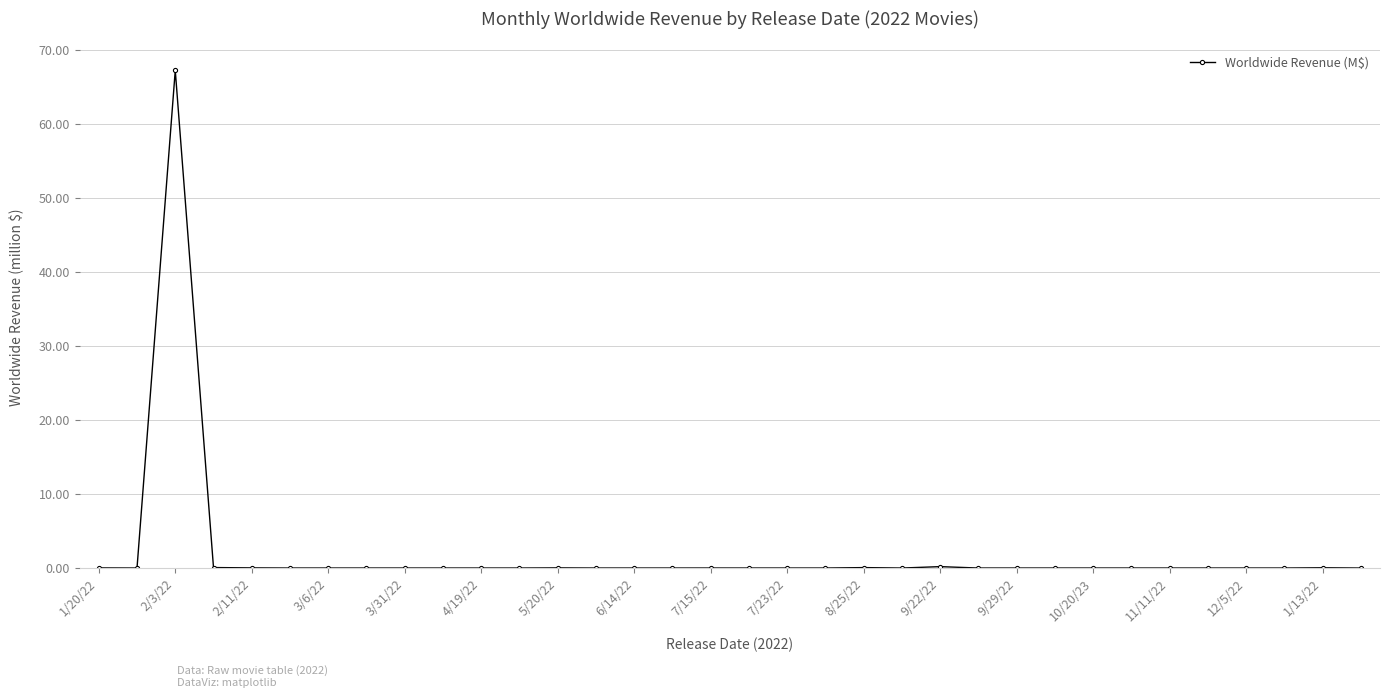

What is the difference between the maximum and minimum values?

67.3